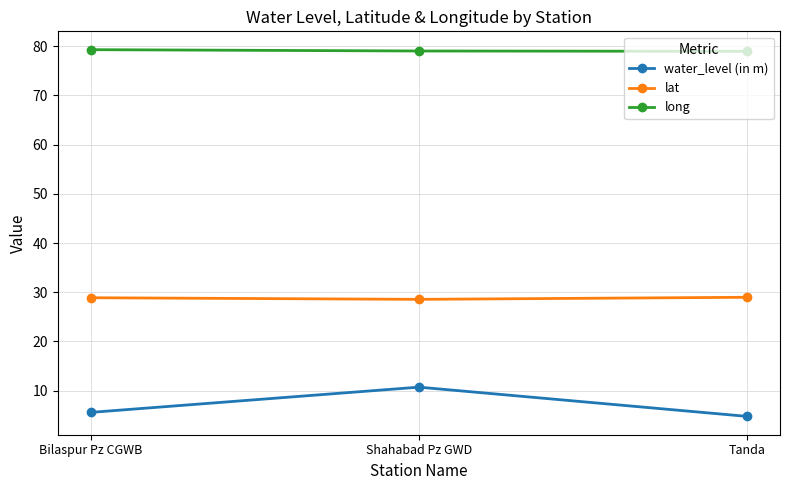

What is the difference between the highest and lowest values at Bilaspur Pz CGWB?

73.7